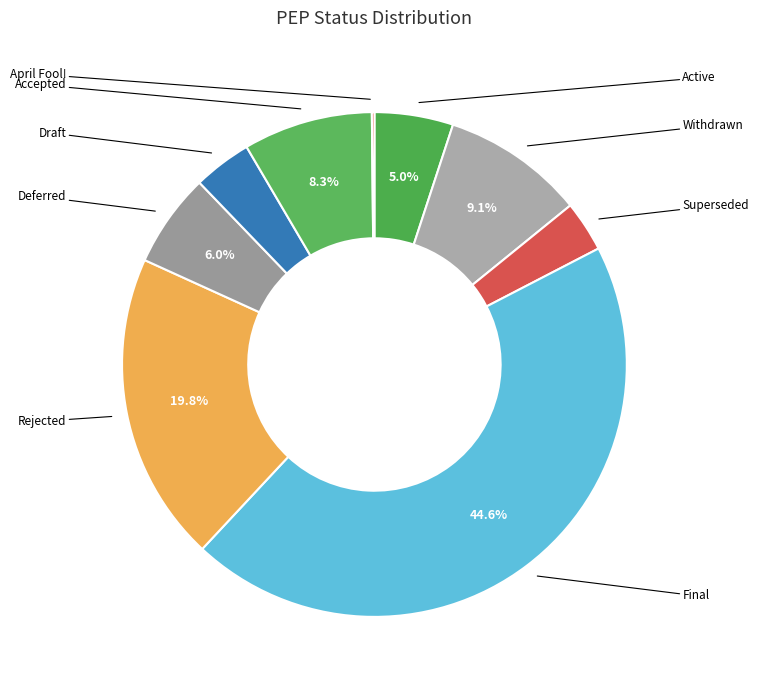

To the nearest percent, what is the average slice percentage?

11%